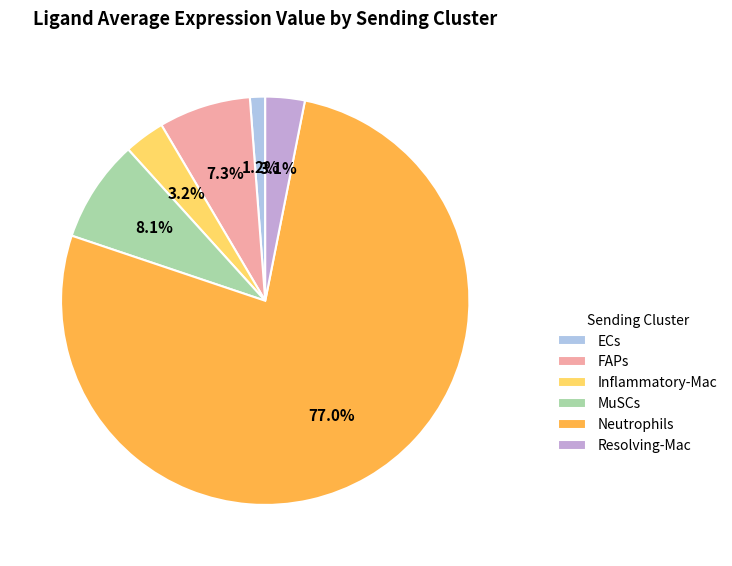

The Inflammatory-Mac slice represents 3% of the pie. True or false?

True